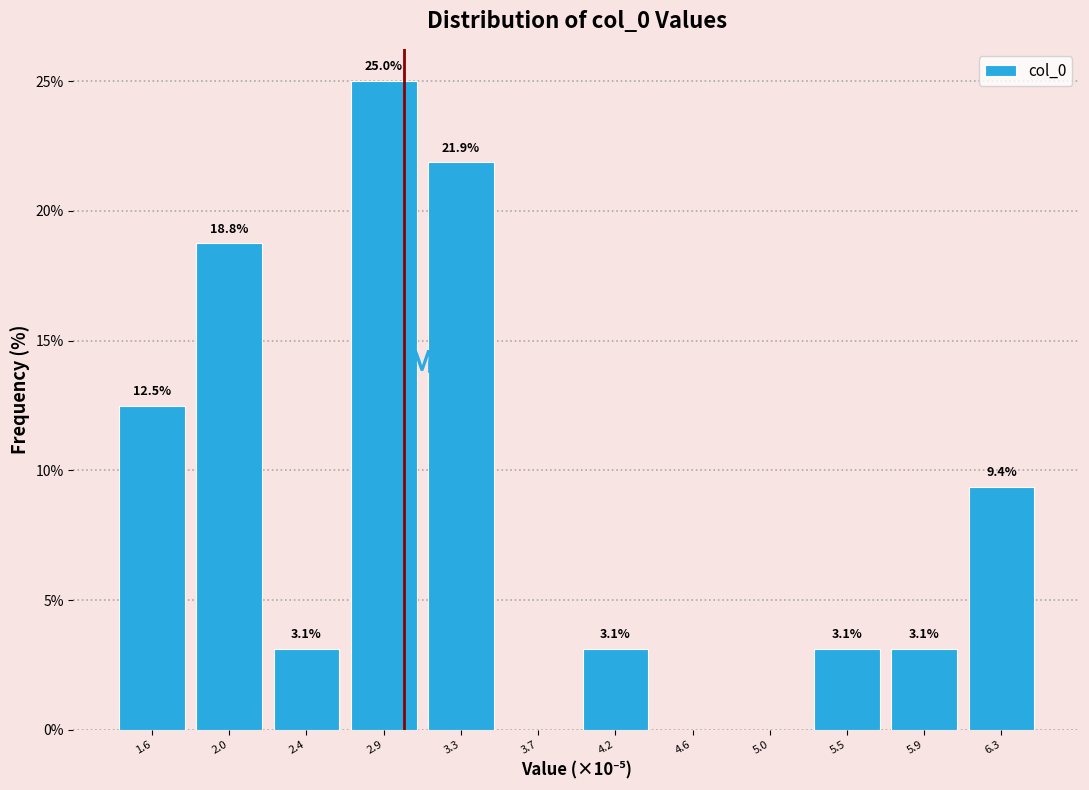

Reading left to right, list all the values displayed in this chart.

1.6=12.5	2.0=18.8	2.4=3.1	2.9=25.0	3.3=21.9	3.7=0.0	4.2=3.1	4.6=0.0	5.0=0.0	5.5=3.1	5.9=3.1	6.3=9.4